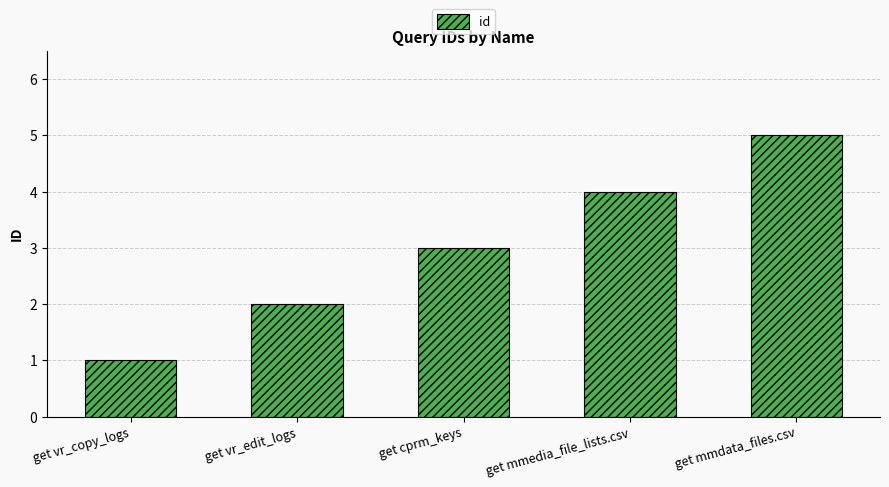

List the labels in order of value, smallest first.

get vr_copy_logs, get vr_edit_logs, get cprm_keys, get mmedia_file_lists.csv, get mmdata_files.csv